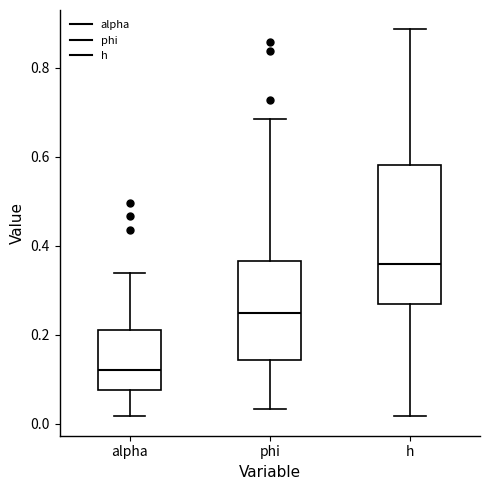

Reading left to right, read every box against the y-axis: the position of its median line, the range the box covers, and the ends of its whiskers. The values are not printed on the chart, so give them approximately, as read against the axis.

alpha: median 0.12, box 0.08 to 0.20, whiskers 0.02 to 0.34
phi: median 0.24, box 0.14 to 0.36, whiskers 0.04 to 0.68
h: median 0.36, box 0.26 to 0.58, whiskers 0.02 to 0.88